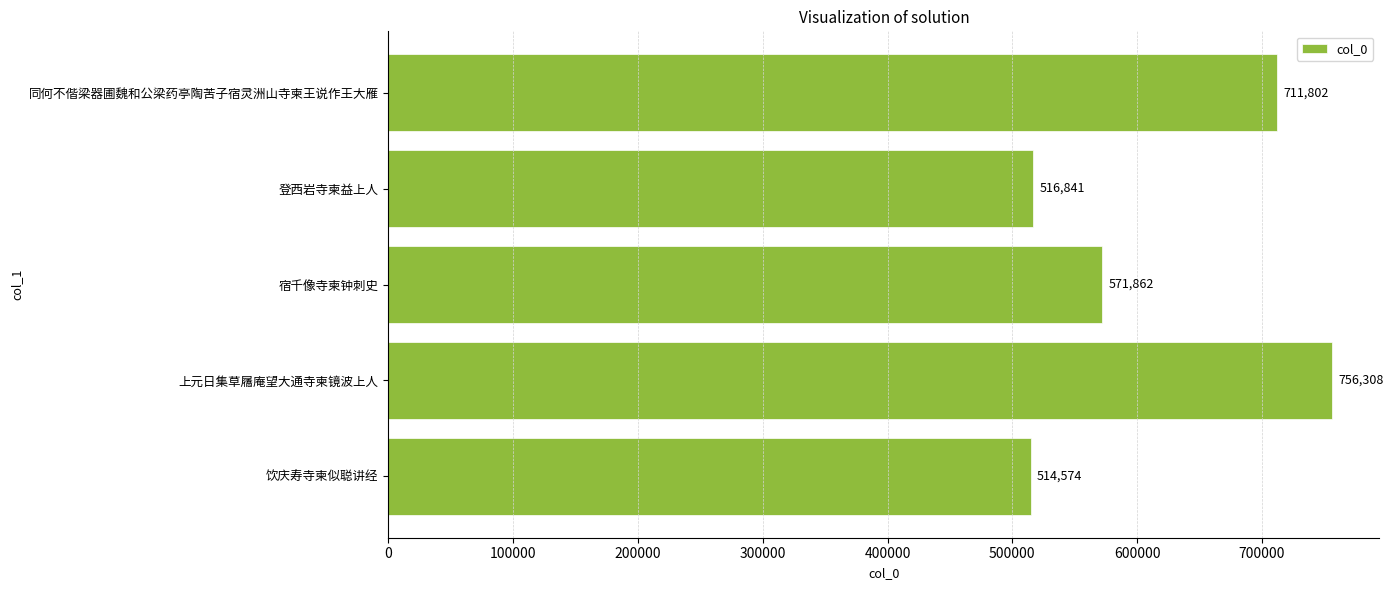

Which has a higher value, 上元日集草屩庵望大通寺柬镜波上人 or 宿千像寺柬钟刺史?

上元日集草屩庵望大通寺柬镜波上人